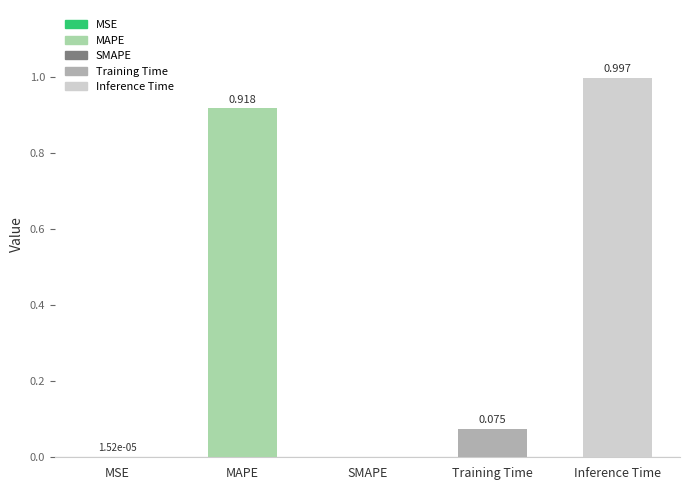

Is it true that the value at Inference Time is 1.0?

True